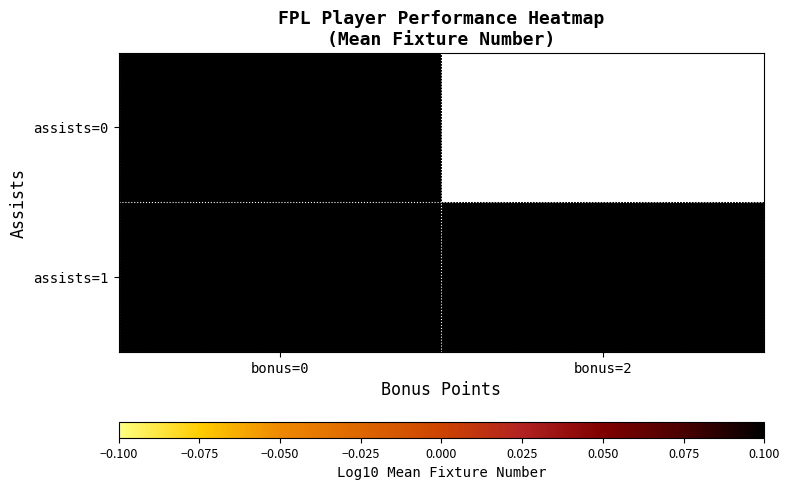

At which label does assists=1 reach its peak?

bonus=0